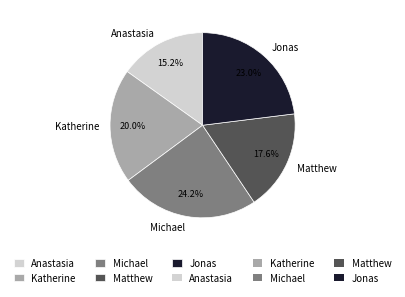

Does any single category account for the majority?

No